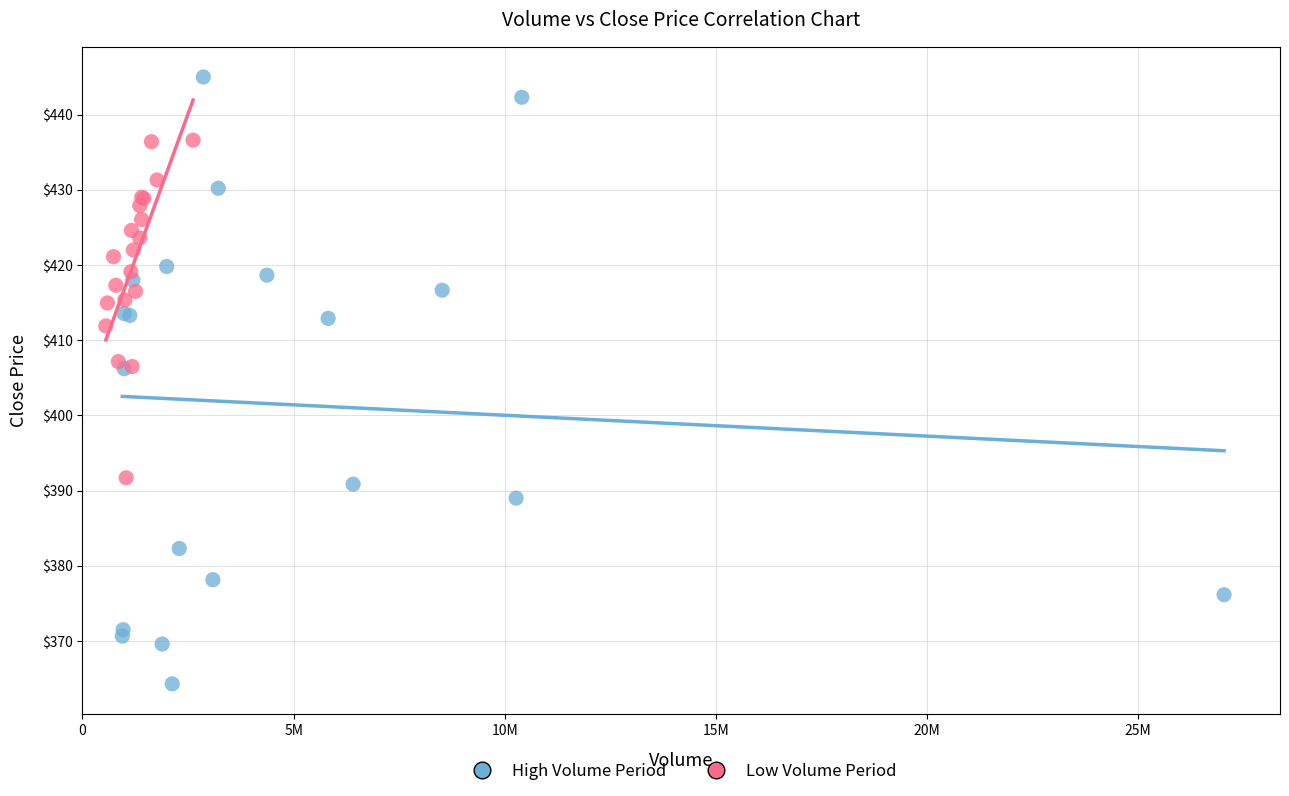

Which series has the largest Y range (max minus min)?

High Volume Period